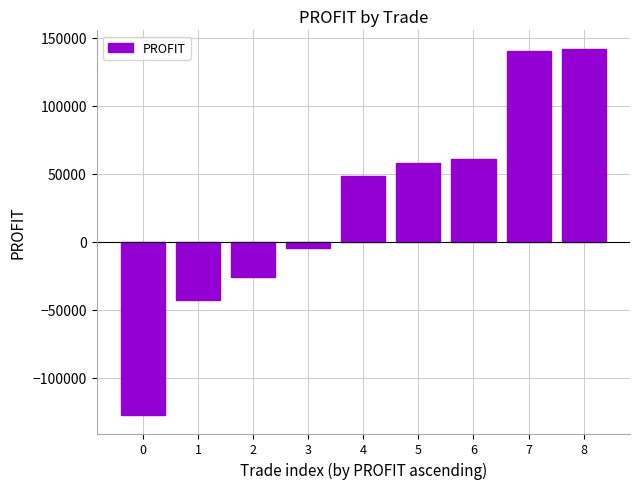

True or false: the data shows 58150 at 5.

True